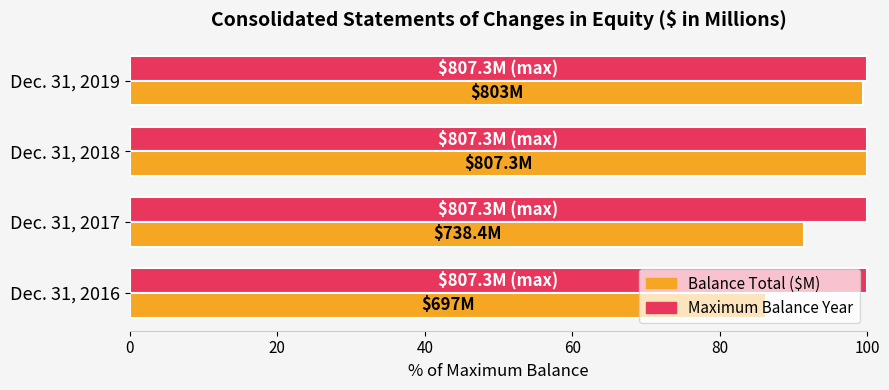

What is the maximum value shown in the chart?

100.0